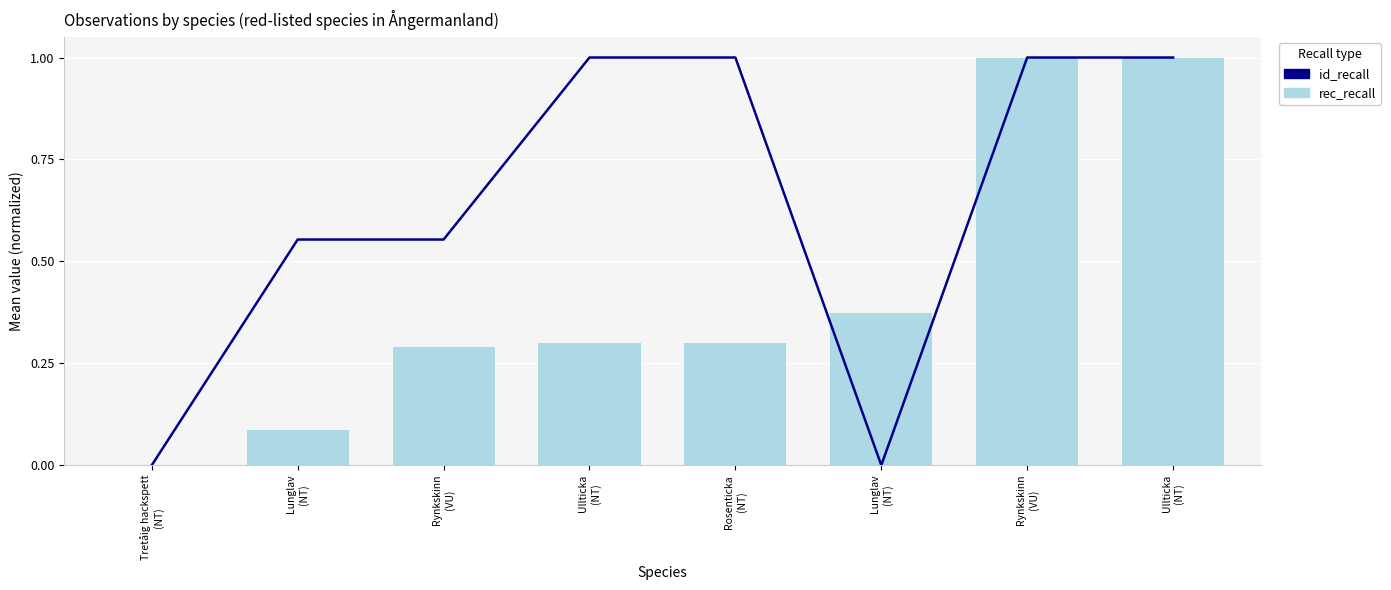

The value of rec_recall at Ullticka
(NT) is 1.0. True or false?

True